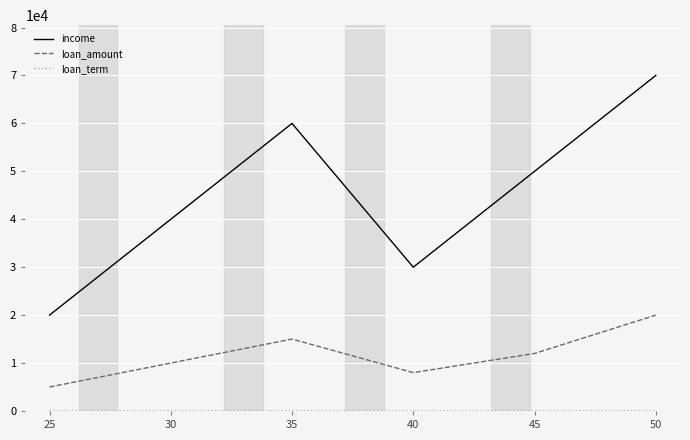

The value of loan_amount at 45 is 17341. True or false?

False